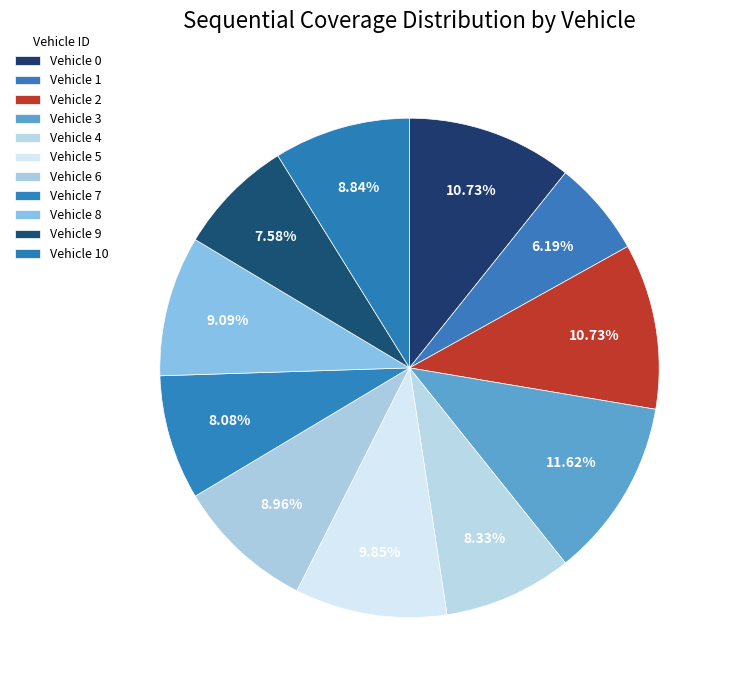

What percentage is the Vehicle 1 slice, to the nearest percent?

6%